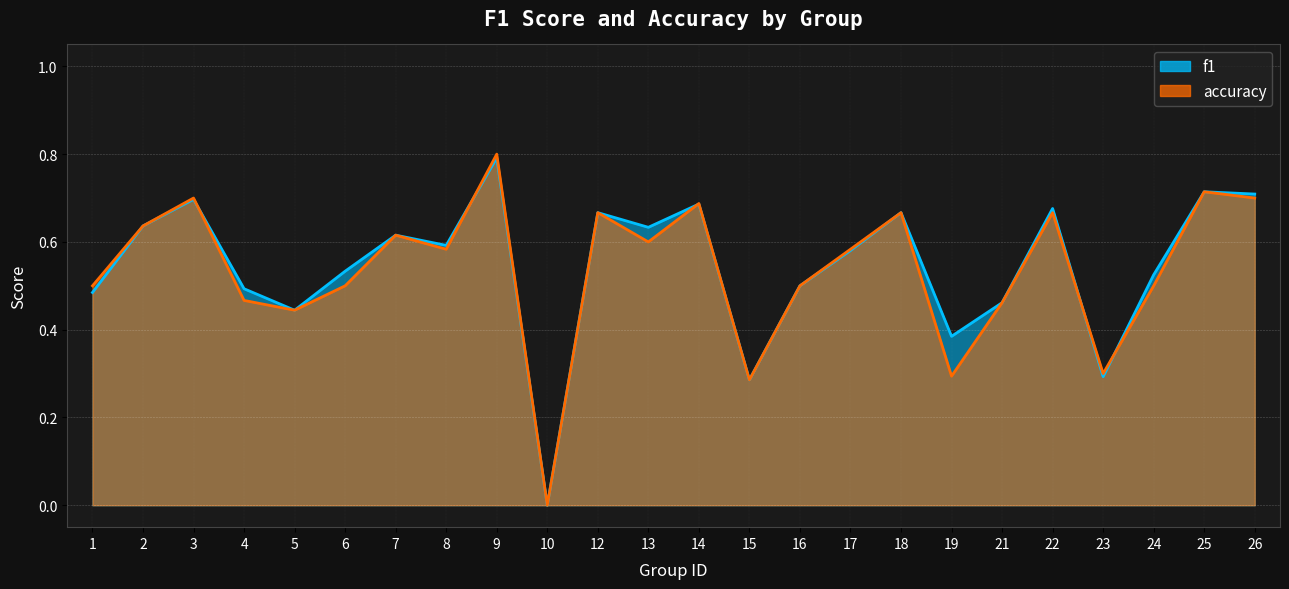

Reading left to right, what are all the values shown in this chart?

f1: 1=0.5	2=0.6	3=0.7	4=0.5	5=0.4	6=0.5	7=0.6	8=0.6	9=0.8	10=0.0	12=0.7	13=0.6	14=0.7	15=0.3	16=0.5	17=0.6	18=0.7	19=0.4	21=0.5	22=0.7	23=0.3	24=0.5	25=0.7	26=0.7
accuracy: 1=0.5	2=0.6	3=0.7	4=0.5	5=0.4	6=0.5	7=0.6	8=0.6	9=0.8	10=0.0	12=0.7	13=0.6	14=0.7	15=0.3	16=0.5	17=0.6	18=0.7	19=0.3	21=0.5	22=0.7	23=0.3	24=0.5	25=0.7	26=0.7